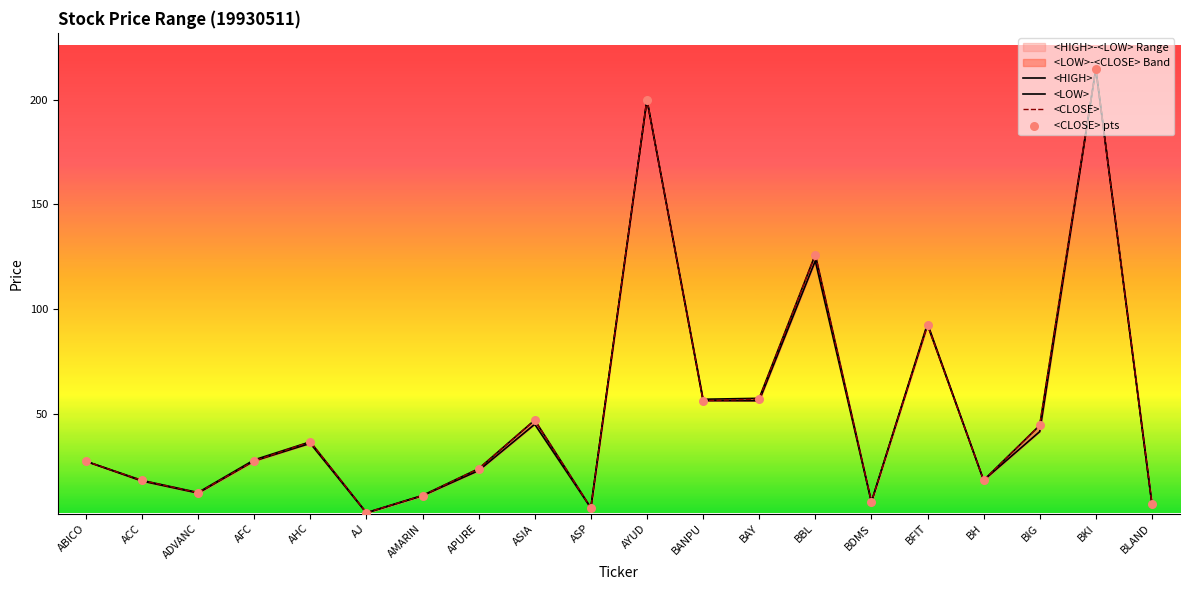

Which series reaches the minimum Y coordinate?

<LOW>